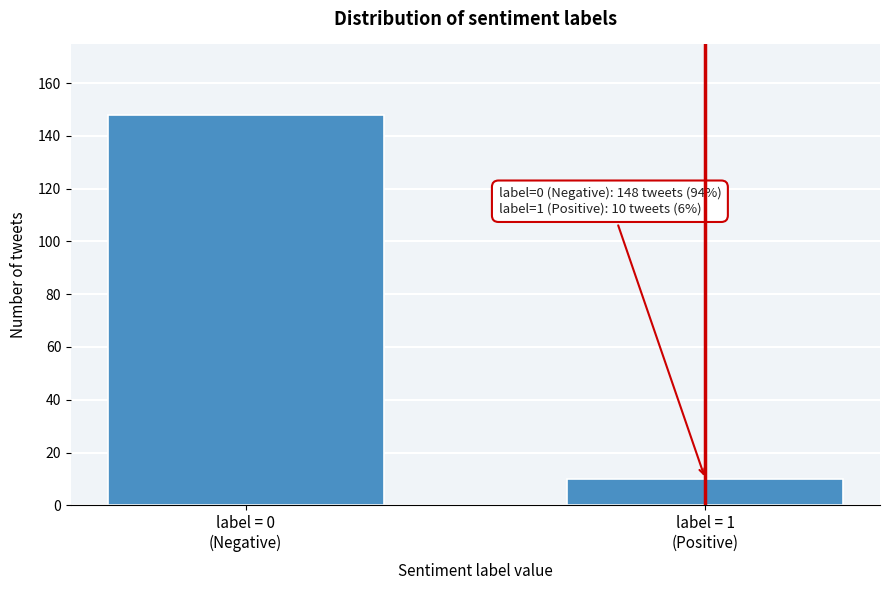

Reading left to right, list all the values displayed in this chart.

148	10